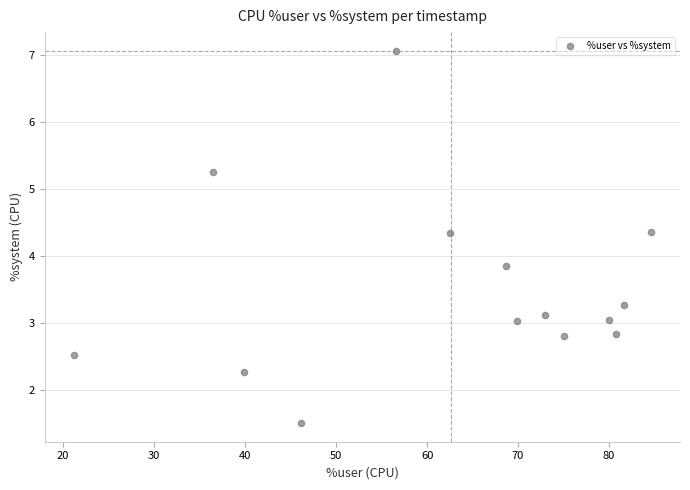

What Y value in the scatter plot is closest to 4?

3.9